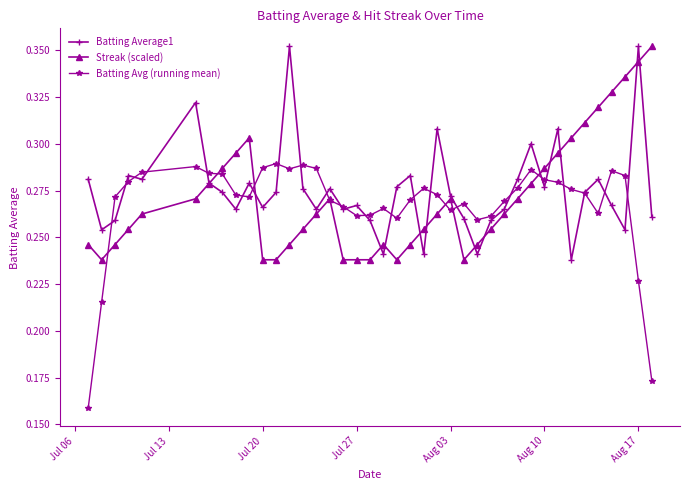

How many lines are shown in the chart?

3